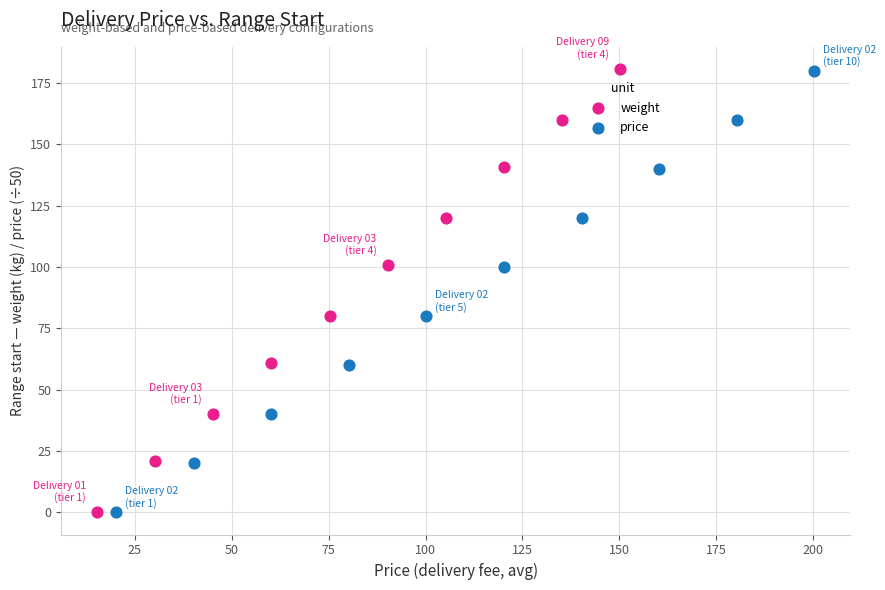

Which series has the largest Y range (max minus min)?

weight